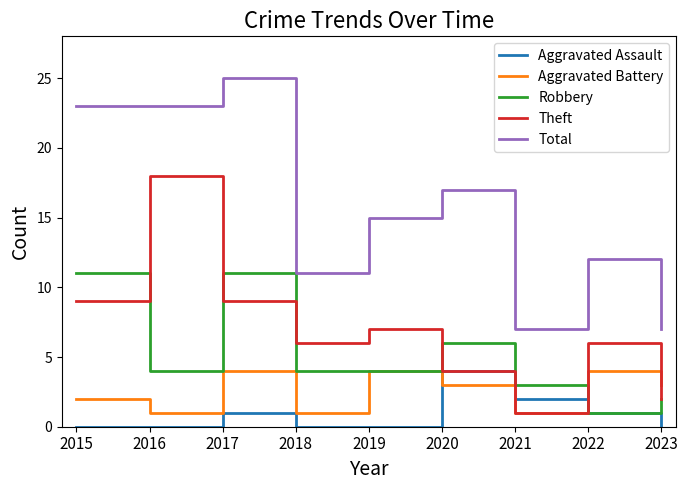

At which category is the sum across all series the highest?

2017